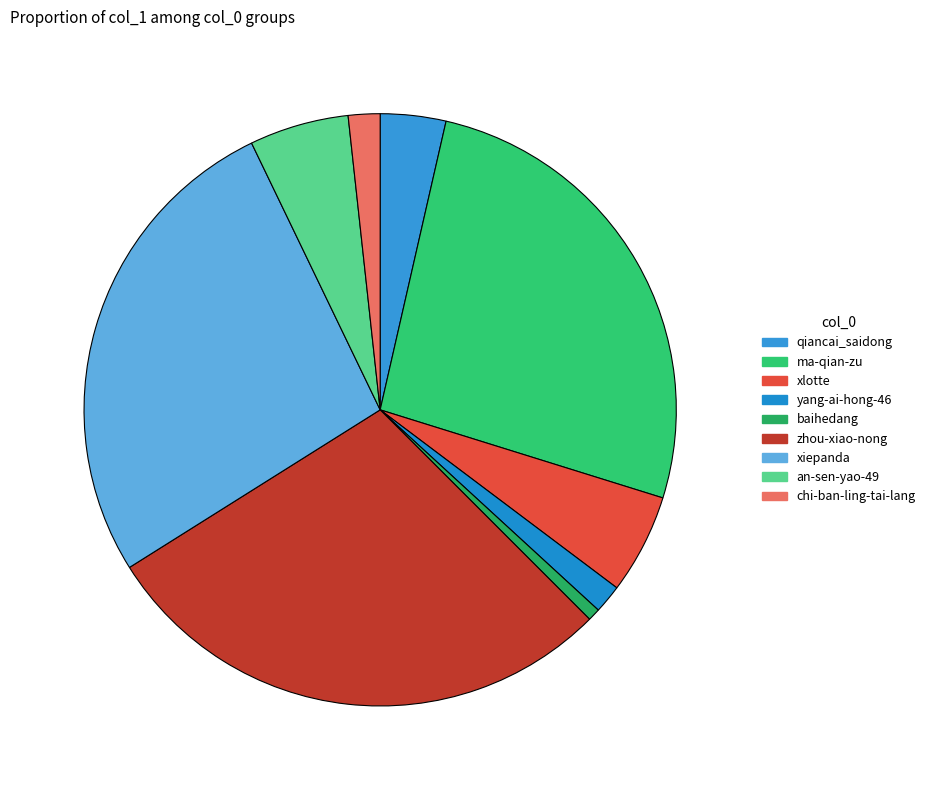

To the nearest percent, what is the average slice percentage?

11%